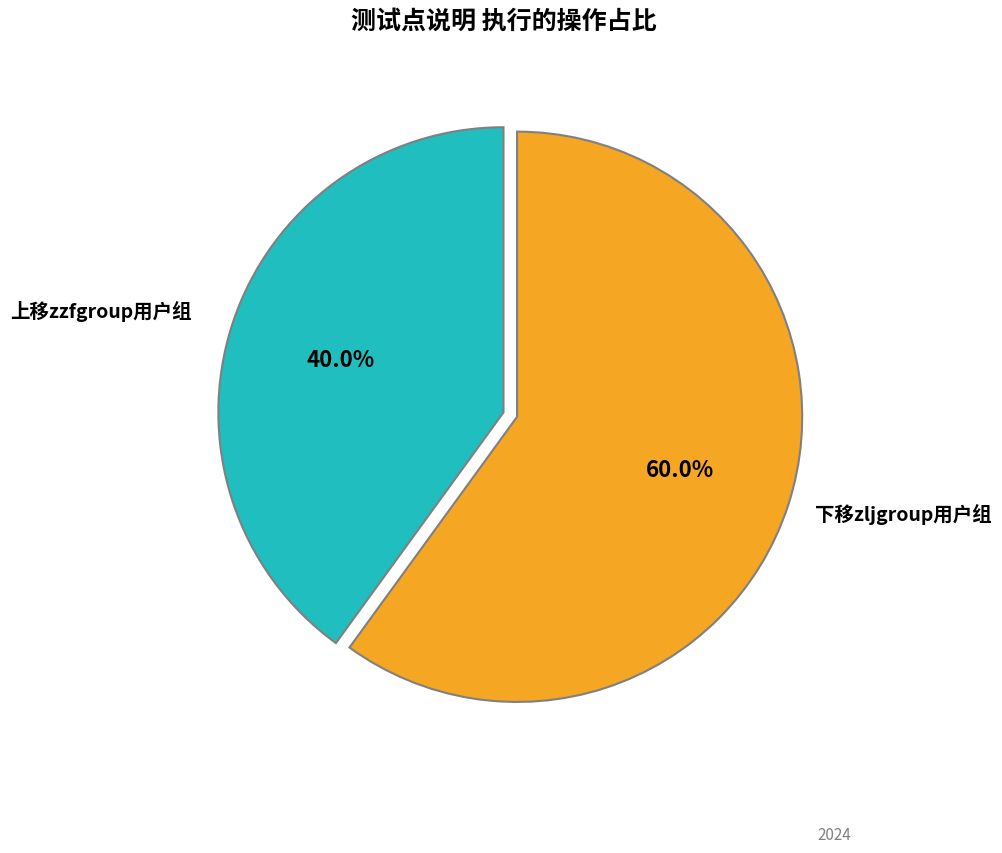

To the nearest percent, what is the average slice percentage?

50%